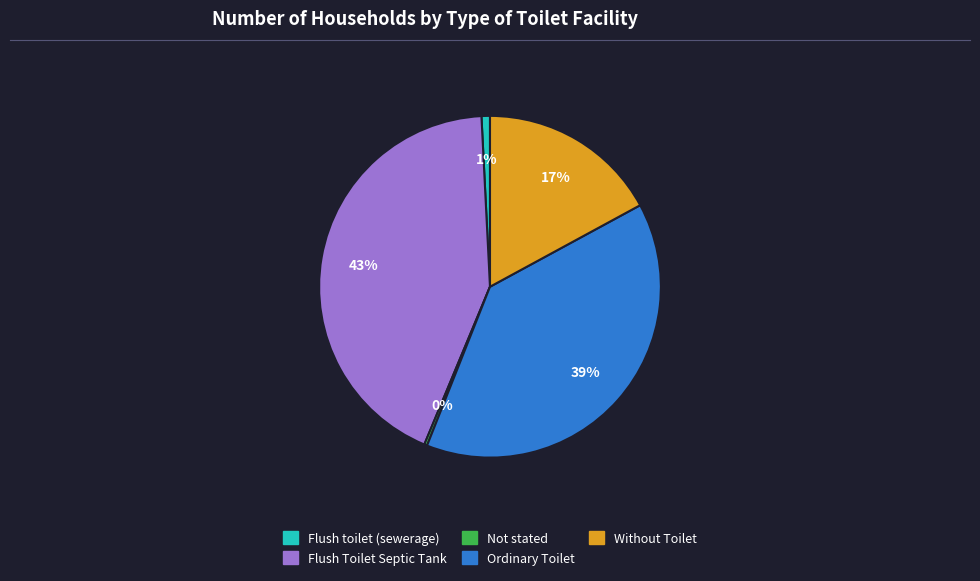

What is the largest slice in the pie chart?

Flush Toilet Septic Tank